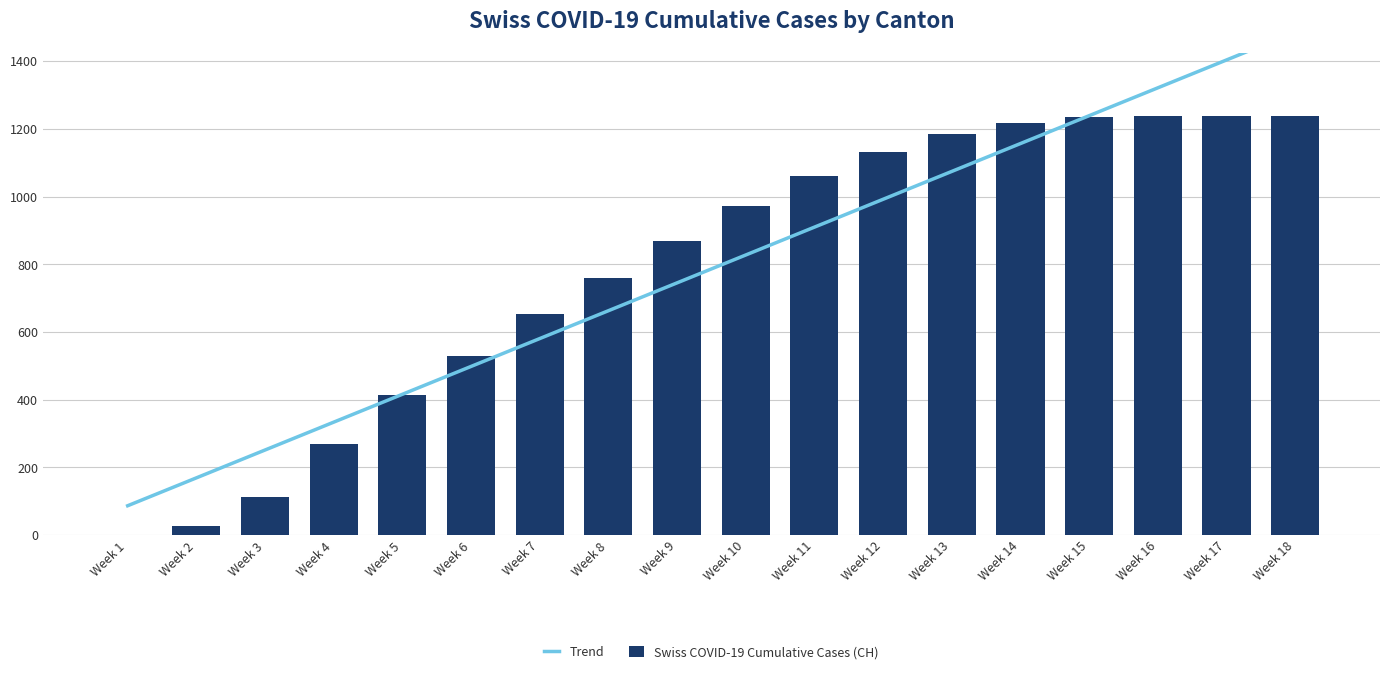

At Week 16, list the series in order from smallest to largest.

Swiss COVID-19 Cumulative Cases (CH), Trend